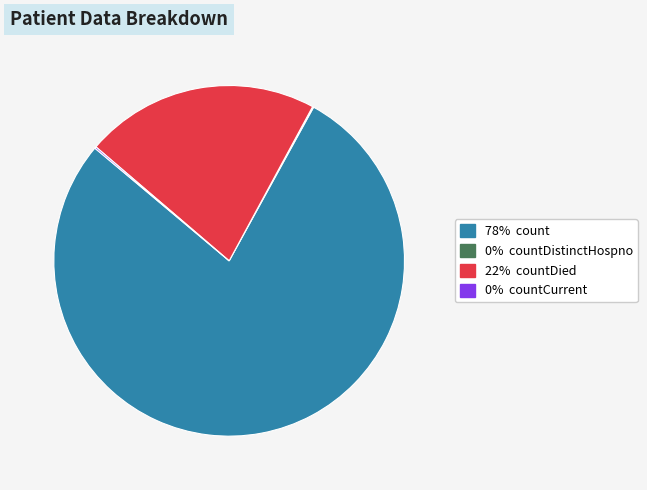

Is there a majority slice in this chart?

Yes